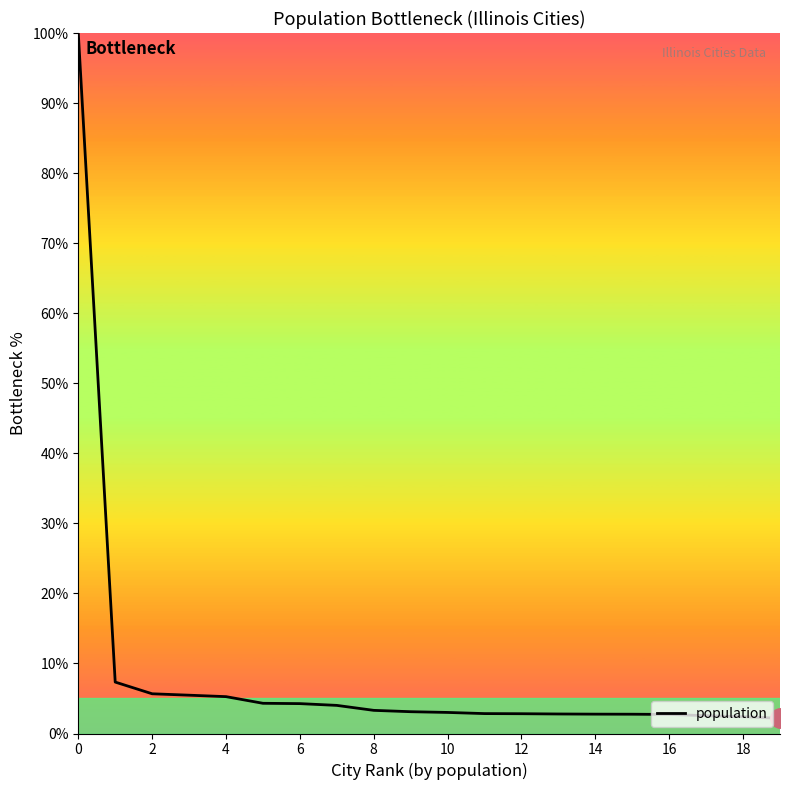

What is the minimum value shown in the chart?

2.2